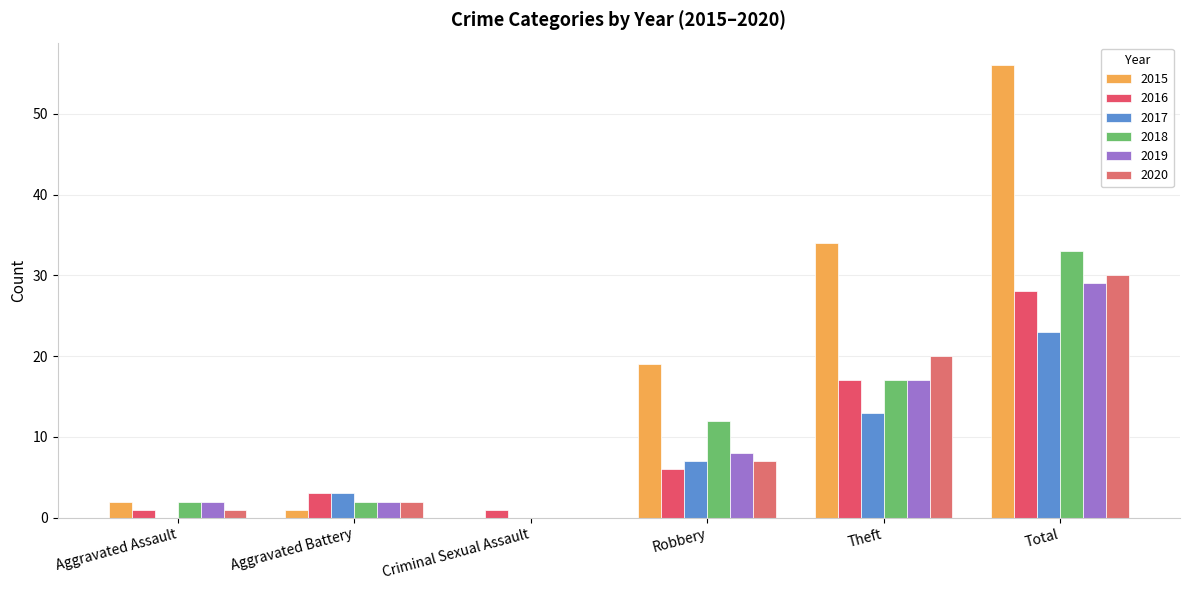

Count the number of data series in this chart.

6